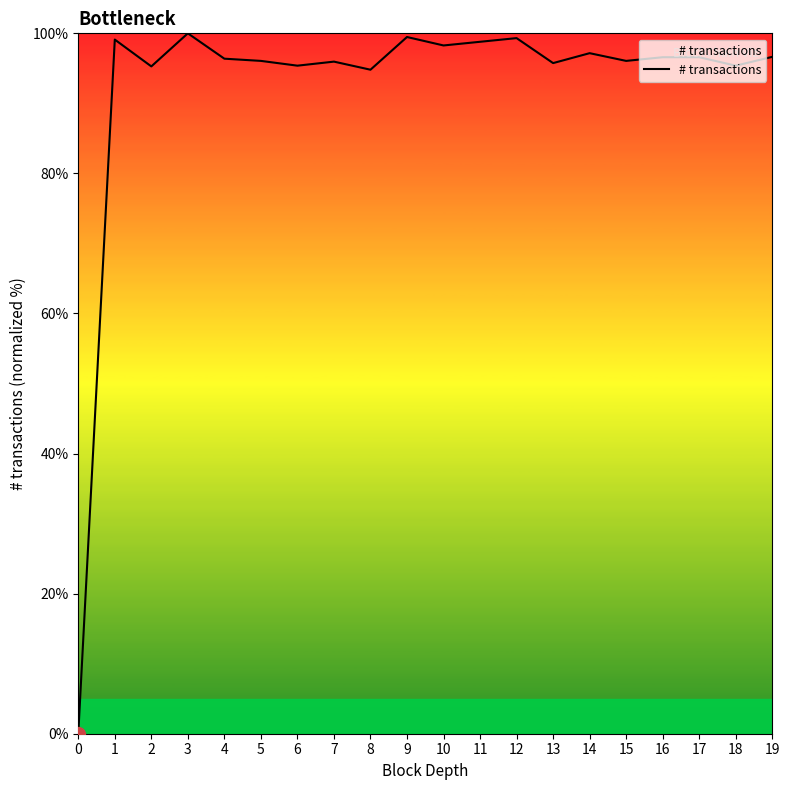

What is the ratio of the value at 9 to the value at 5?

1.0